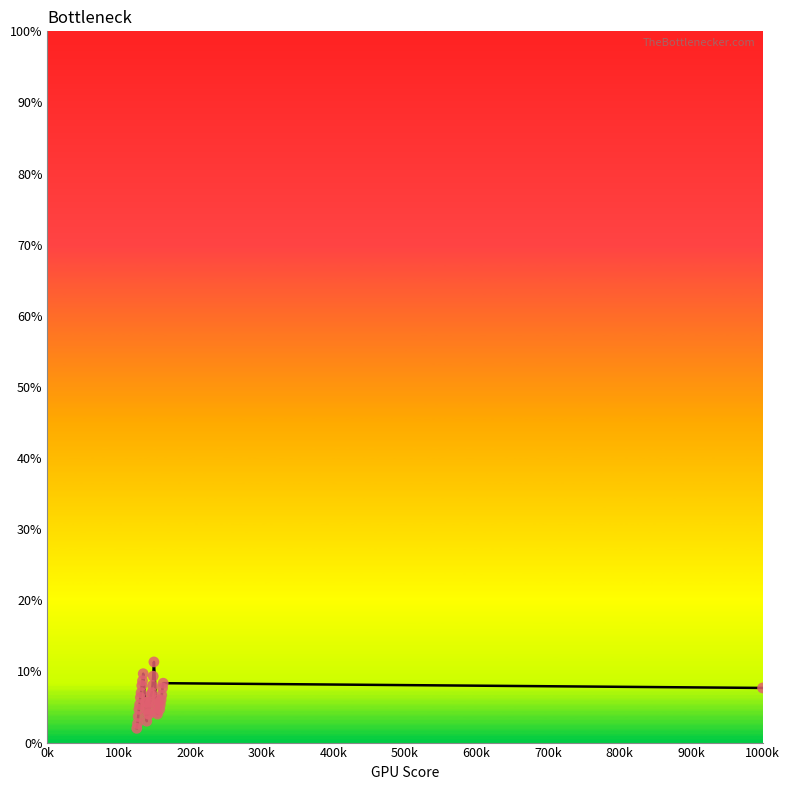

What is the maximum value shown in the chart?

11.3